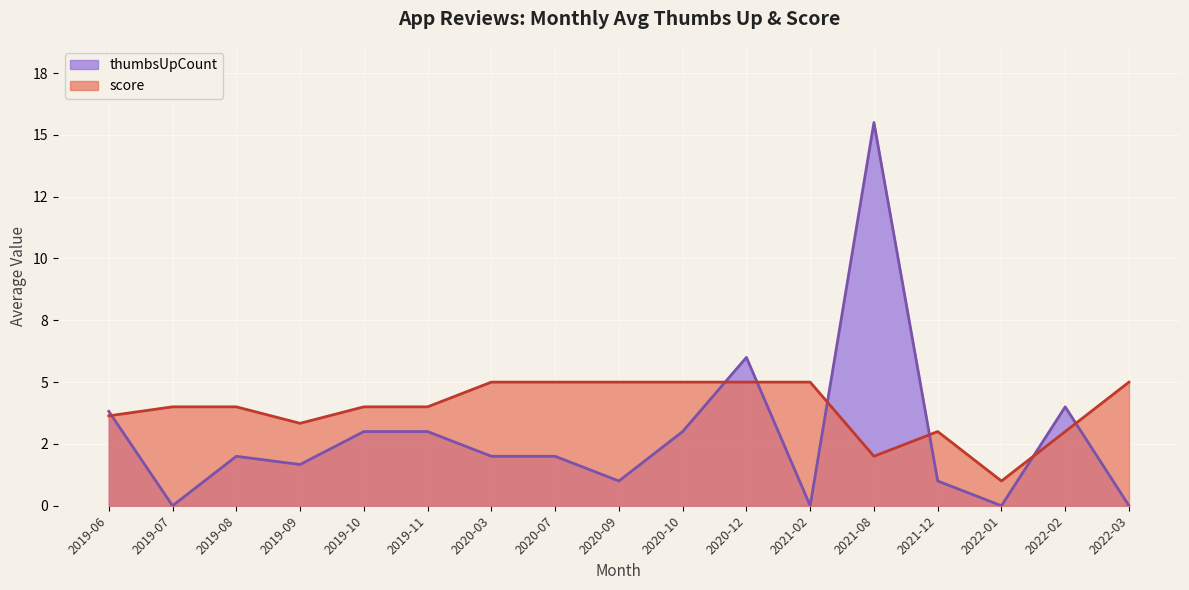

How many values in the thumbsUpCount series are below 2?

7